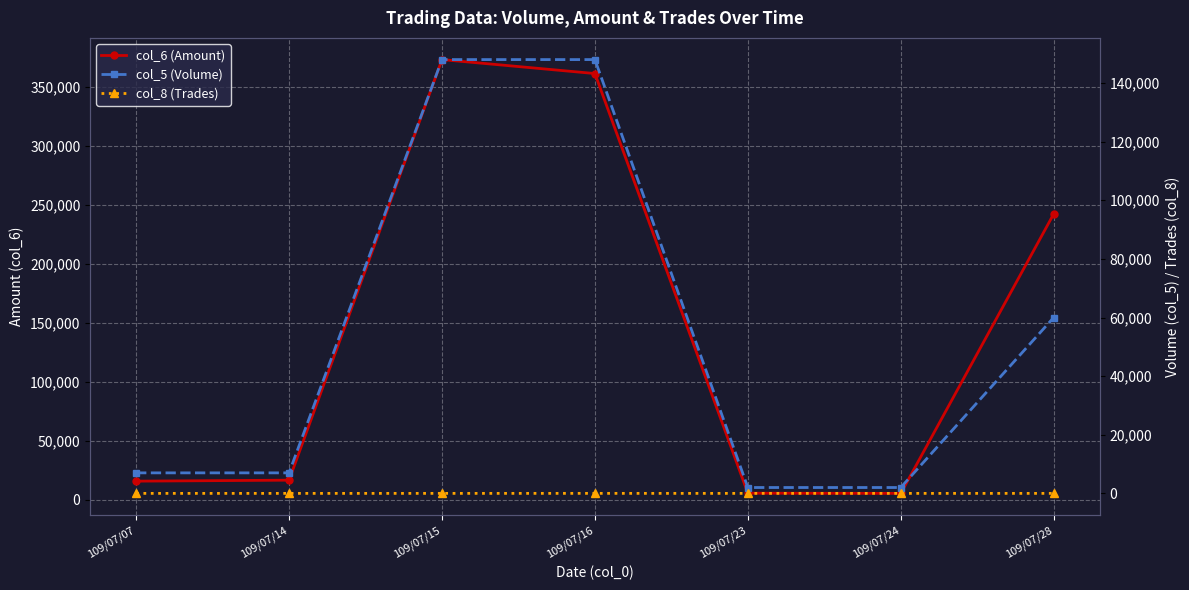

What is the spread (max minus min) of values at 109/07/24?

5399